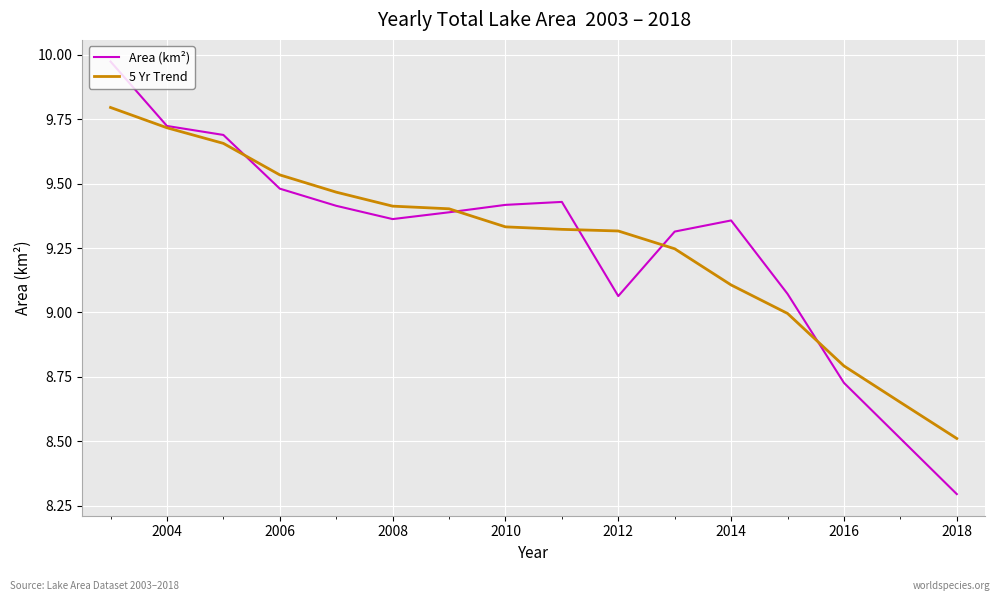

Is this an area chart (filled region under the line)?

No